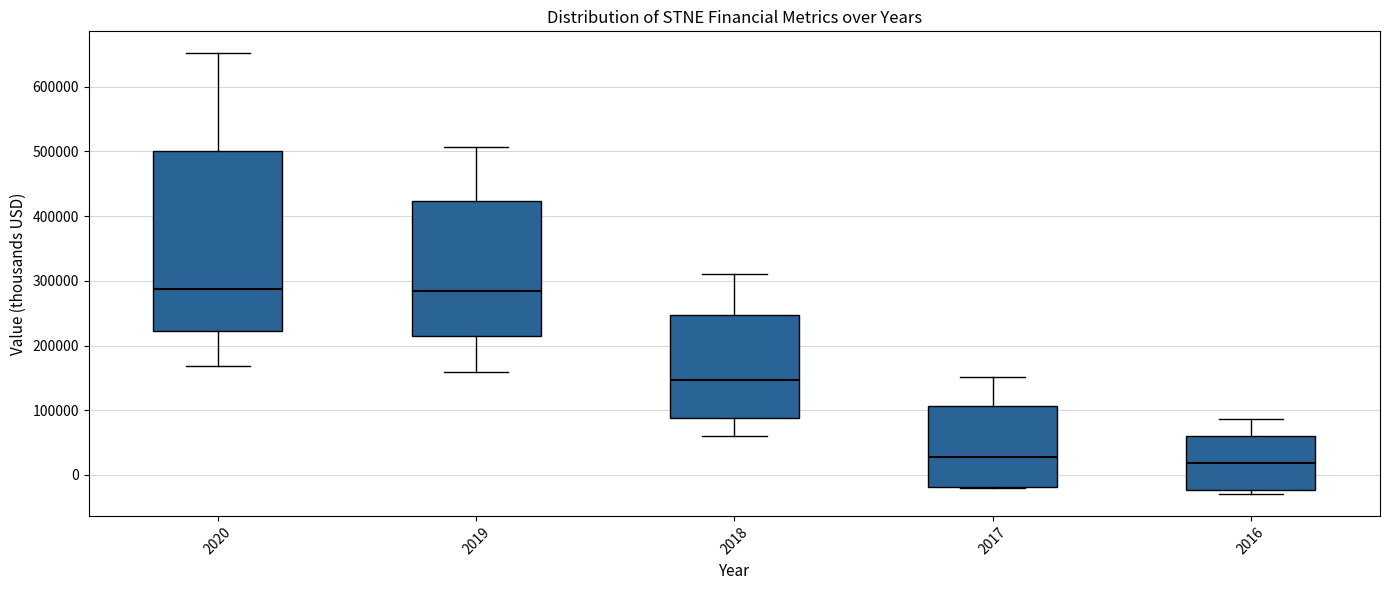

Reading left to right, read every box against the y-axis: the position of its median line, the range the box covers, and the ends of its whiskers. The values are not printed on the chart, so give them approximately, as read against the axis.

2020: median 290000, box 220000 to 500000, whiskers 170000 to 650000
2019: median 280000, box 210000 to 420000, whiskers 160000 to 510000
2018: median 150000, box 90000 to 250000, whiskers 60000 to 310000
2017: median 30000, box -20000 to 110000, whiskers -20000 to 150000
2016: median 20000, box -20000 to 60000, whiskers -30000 to 90000